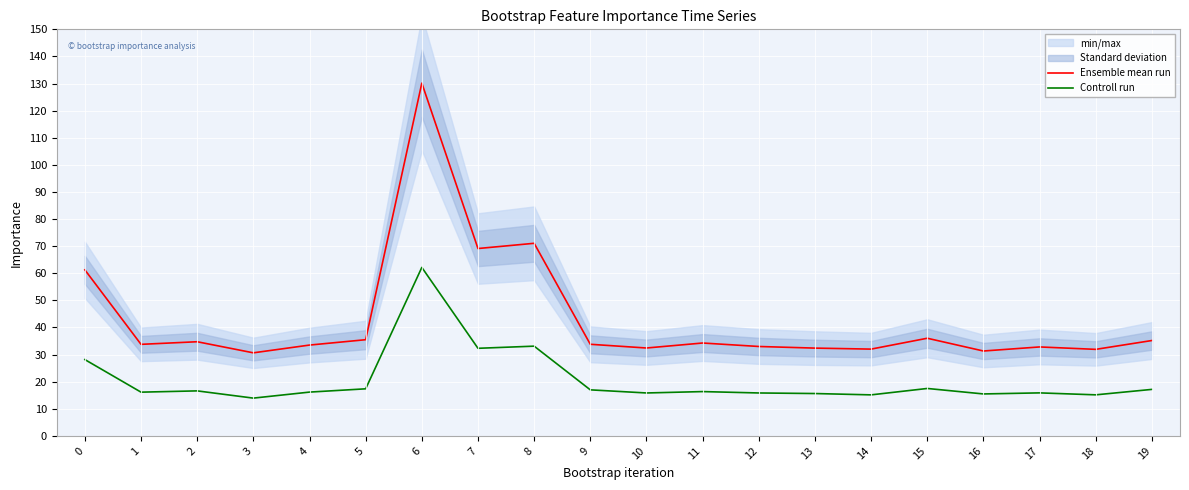

The Ensemble mean run series shows 71.1 at 8. True or false?

True